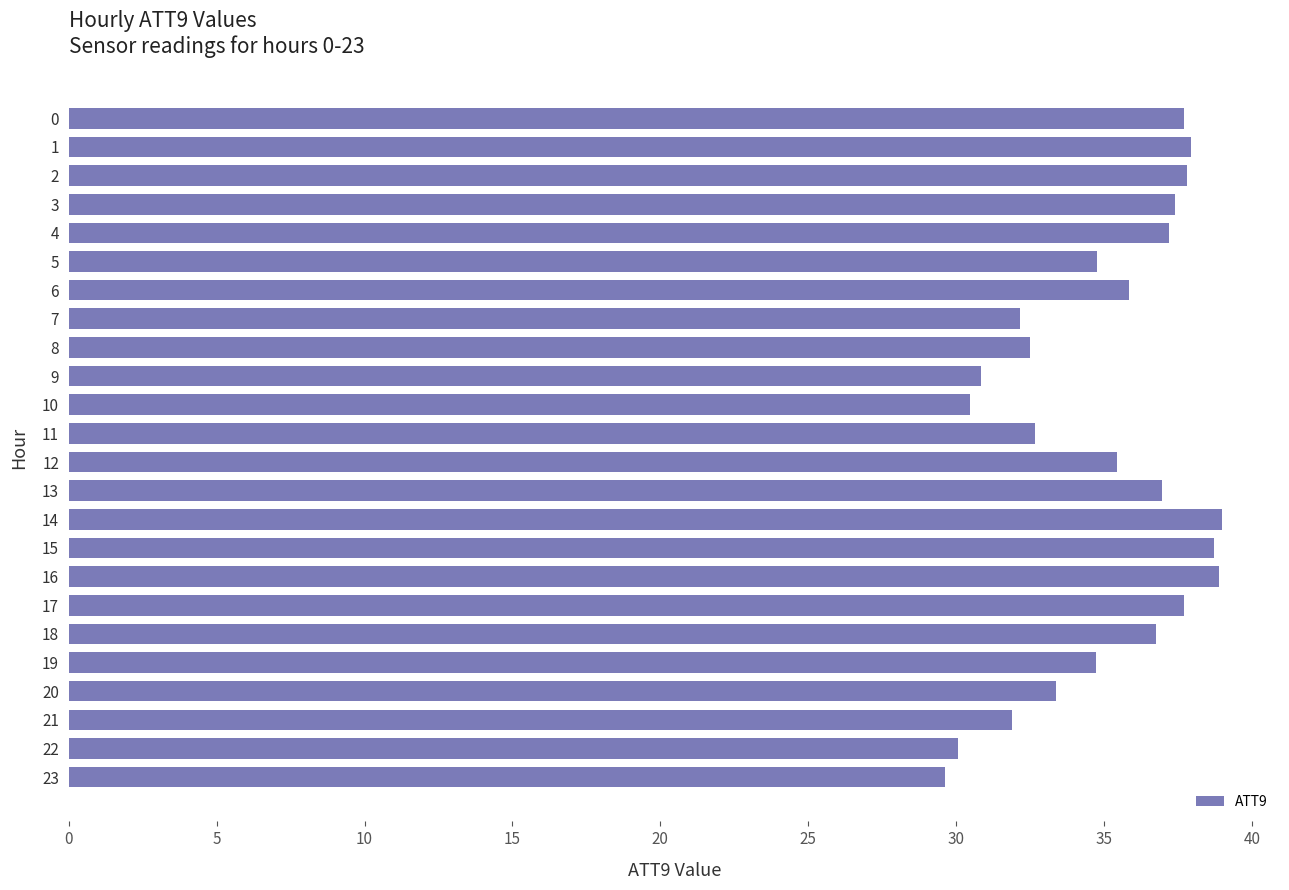

How many bars are there in total?

24